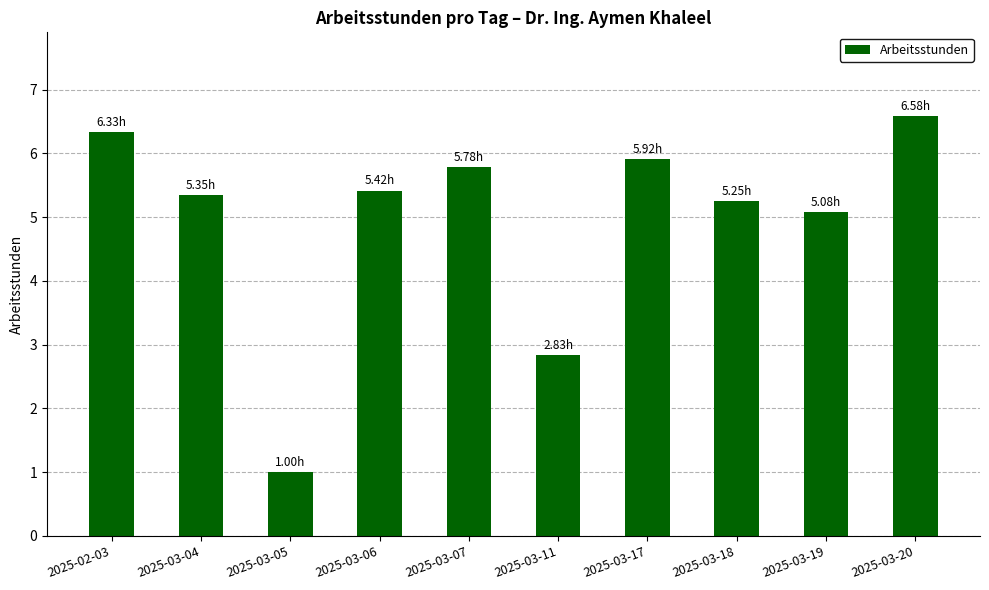

What is the difference between the maximum and minimum values?

5.6